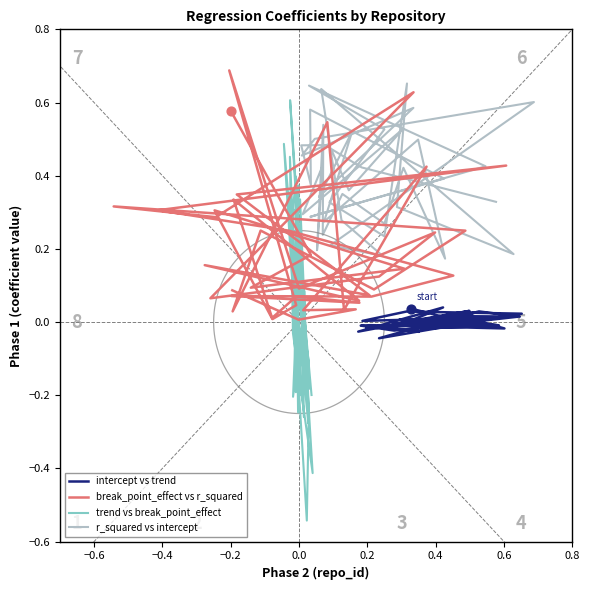

Which series contains the highest Y value?

break_point_effect vs r_squared